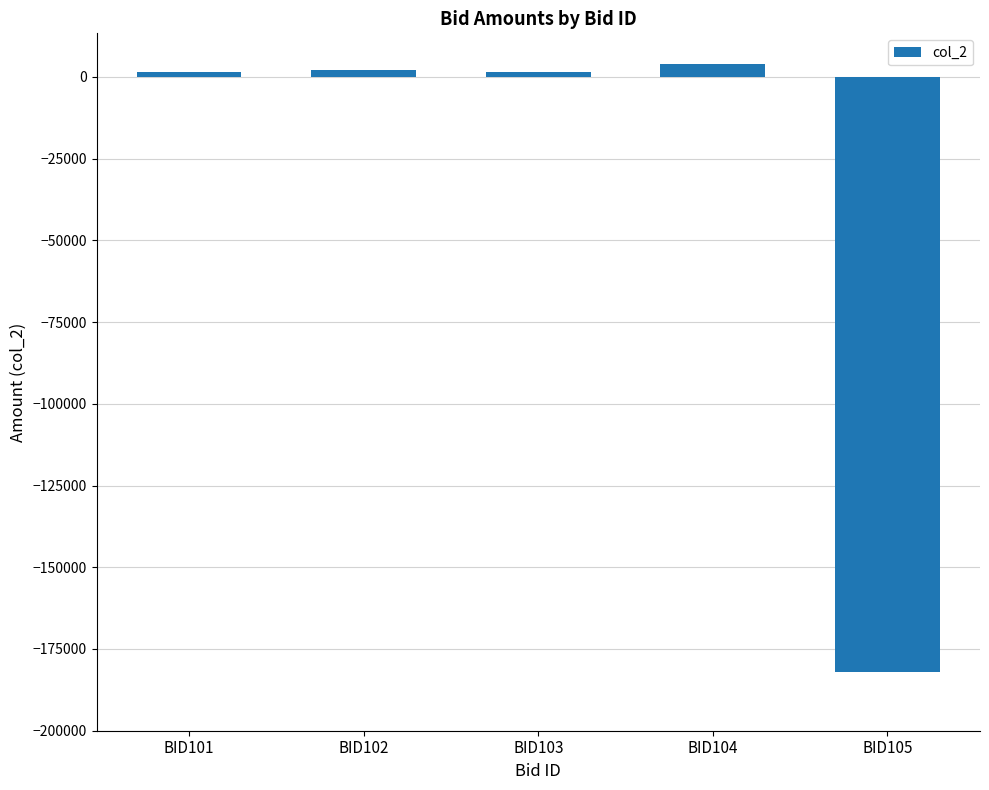

What is the value of the 1st bar from the left?

1450